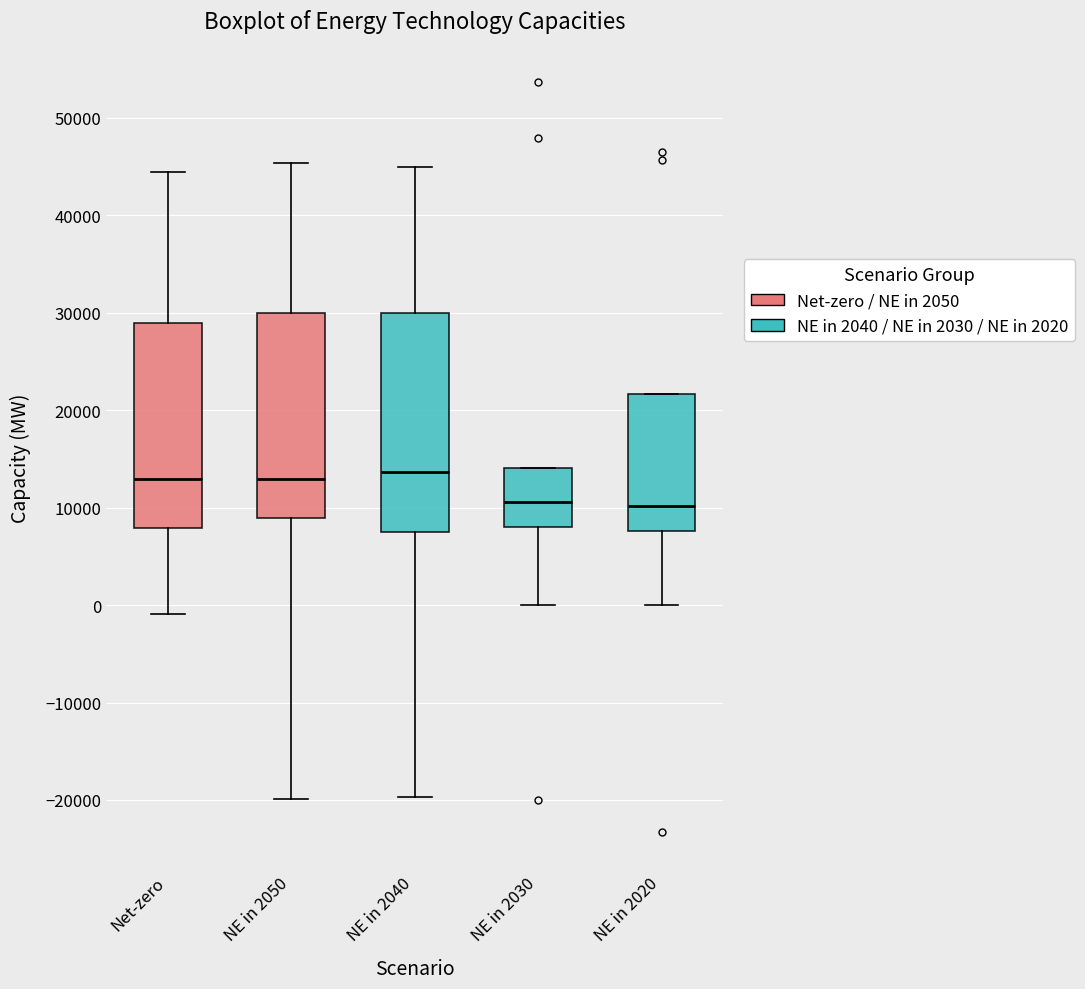

Reading left to right, transcribe this box plot: for each box, give where its median line is, the range the box spans, and where its two whiskers end, as read against the y-axis. The values are not printed on the chart, so give them approximately, as read against the axis.

Net-zero: median 13000, box 8000 to 29000, whiskers -1000 to 44000
NE in 2050: median 13000, box 9000 to 30000, whiskers -20000 to 45000
NE in 2040: median 14000, box 7000 to 30000, whiskers -20000 to 45000
NE in 2030: median 11000, box 8000 to 14000, whiskers 0 to 14000
NE in 2020: median 10000, box 8000 to 22000, whiskers 0 to 22000